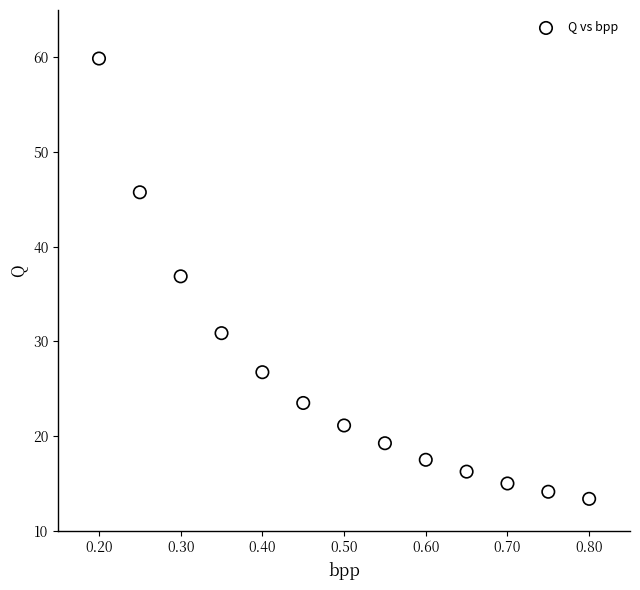

What Y value in the scatter plot is closest to 36?

36.9